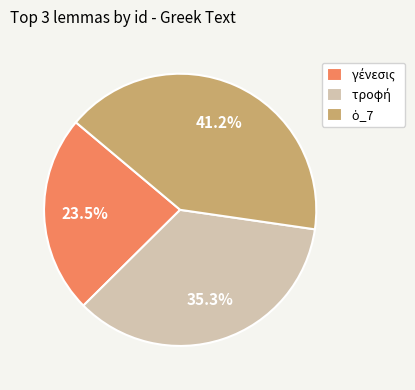

Is there a majority slice in this chart?

No